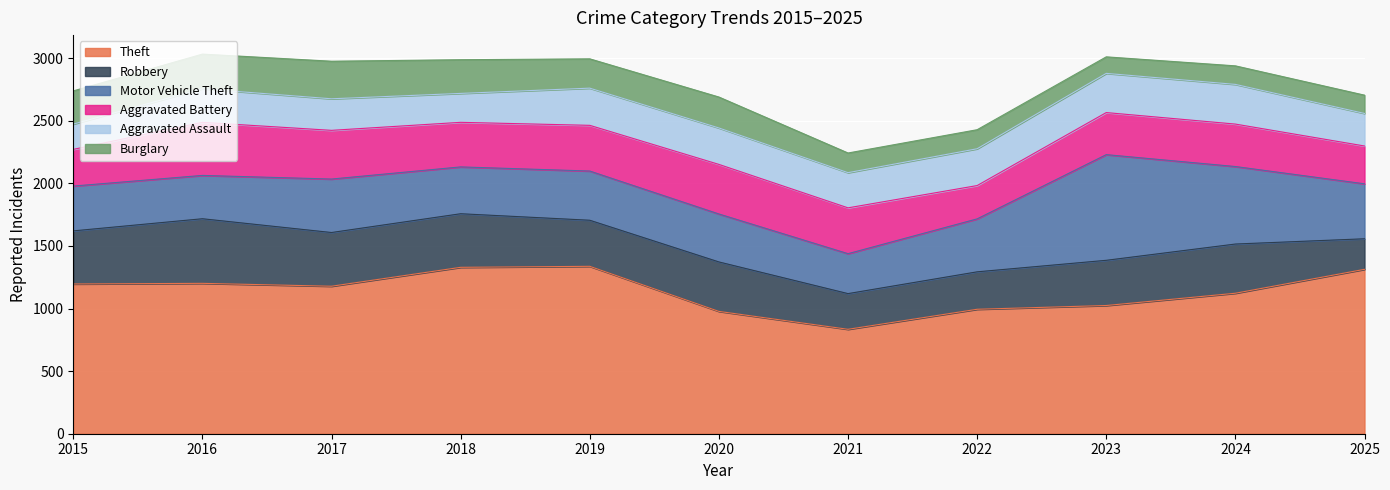

Reading left to right, list all the values displayed in this chart.

Theft: 1196	1201	1178	1329	1337	977	834	994	1024	1122	1313
Robbery: 424	516	429	428	368	395	285	299	361	393	244
Motor Vehicle Theft: 358	346	427	374	393	383	319	423	844	619	439
Aggravated Battery: 293	424	389	356	365	396	366	266	336	339	302
Aggravated Assault: 202	268	252	231	297	291	281	294	313	317	260
Burglary: 265	277	300	269	234	247	157	152	132	148	146